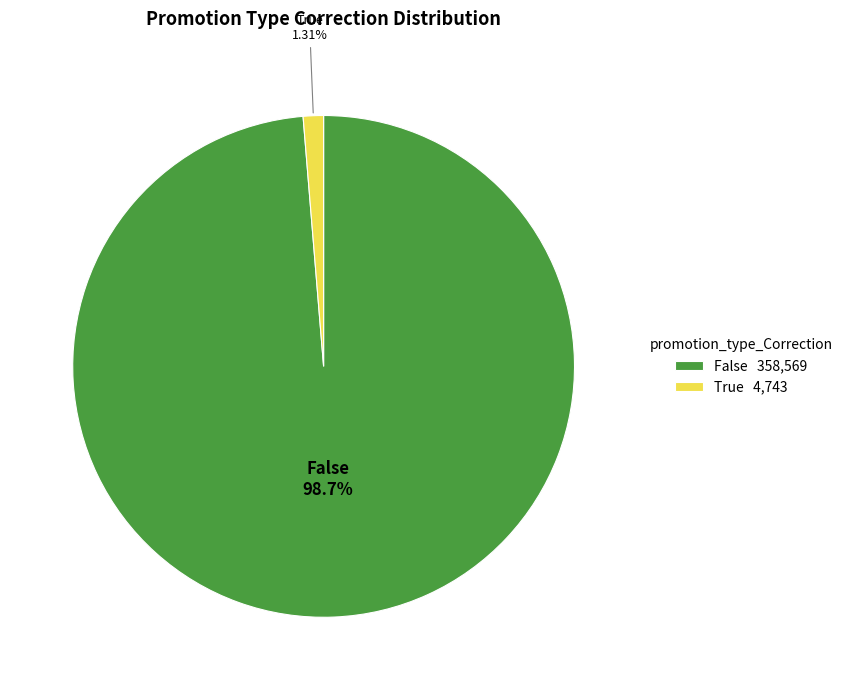

Which slice is the largest?

False